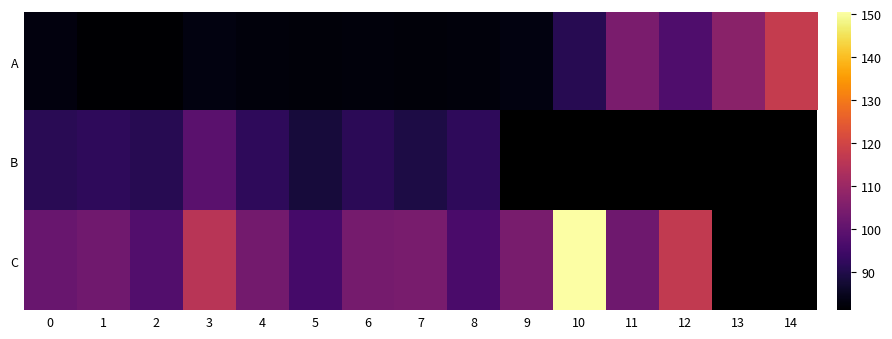

At how many categories does at least one series exceed 97?

13